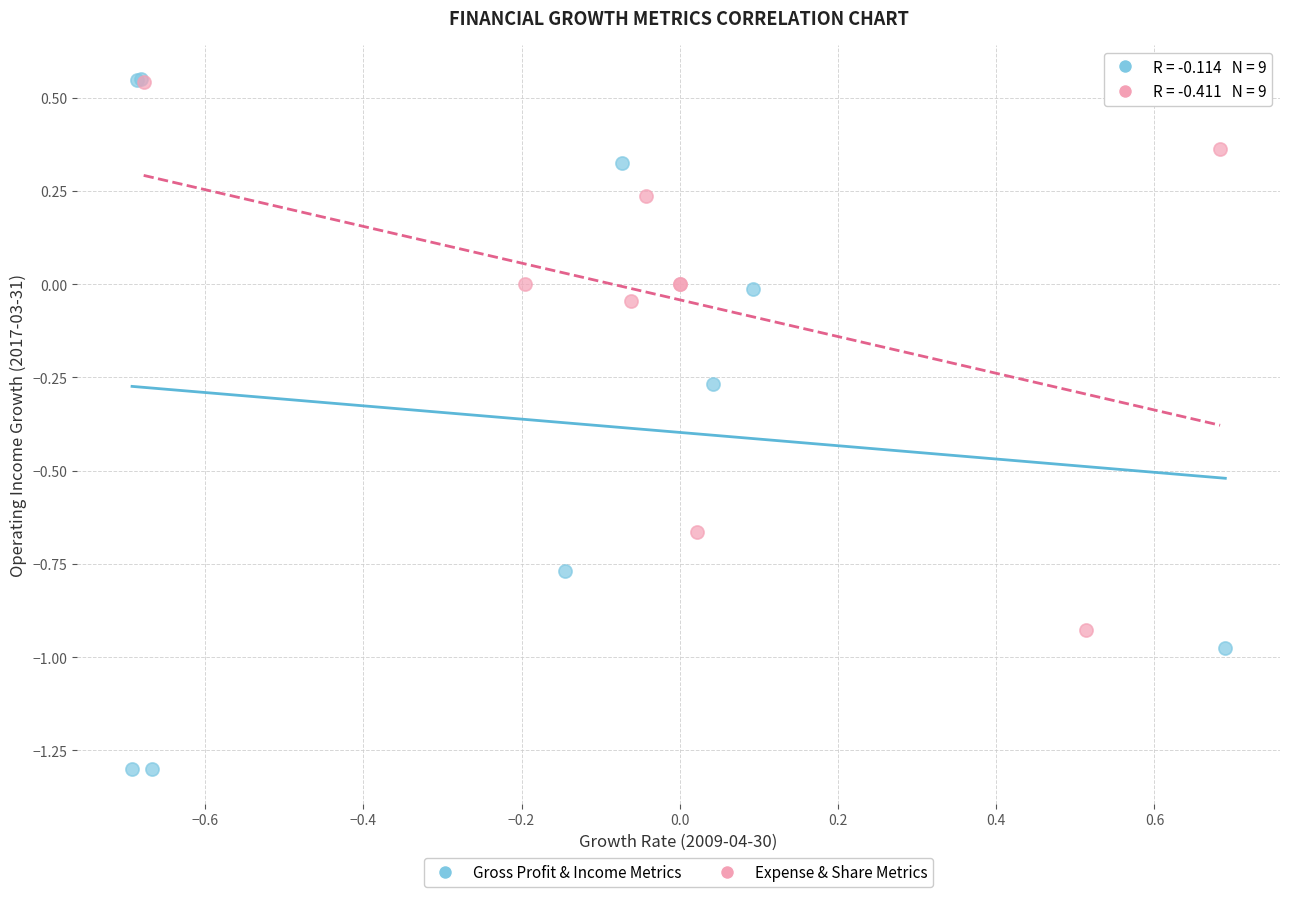

Which series has the largest Y range (max minus min)?

Gross Profit & Income Metrics